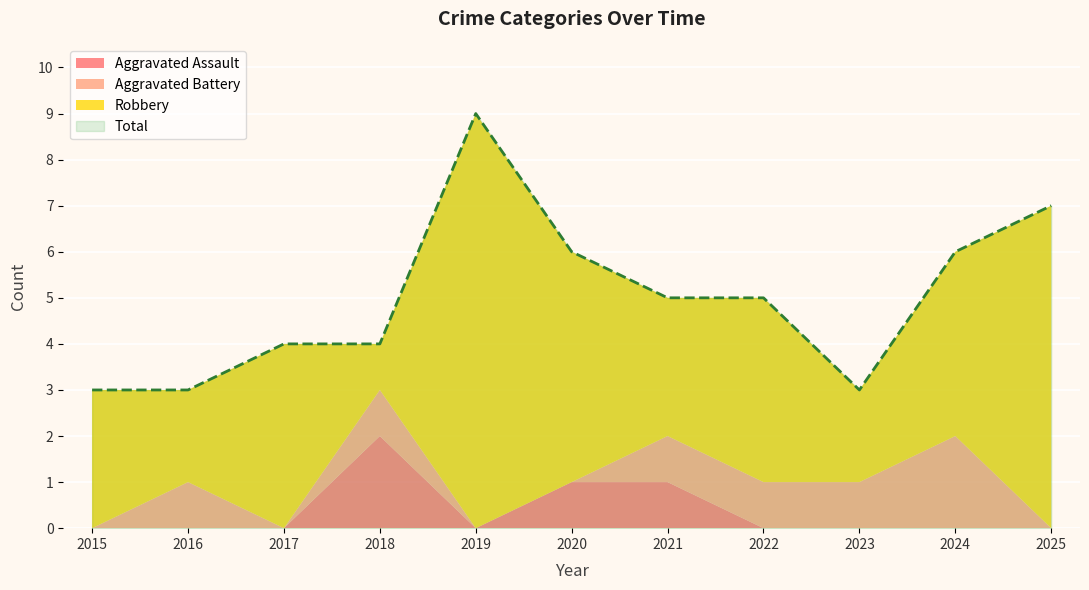

The Aggravated Battery series shows 1 at 2025. True or false?

False